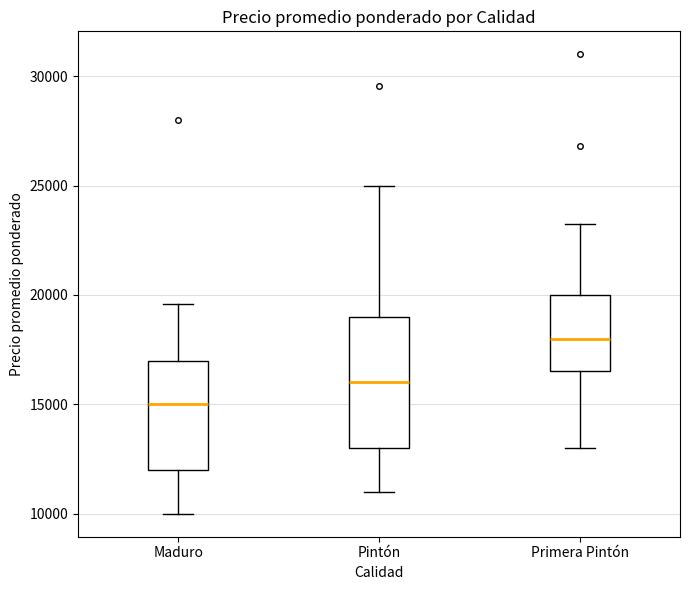

Reading left to right, read every box against the y-axis: the position of its median line, the range the box covers, and the ends of its whiskers. The values are not printed on the chart, so give them approximately, as read against the axis.

Maduro: median 15000, box 12000 to 17000, whiskers 10000 to 19500
Pintón: median 16000, box 13000 to 19000, whiskers 11000 to 25000
Primera Pintón: median 18000, box 16500 to 20000, whiskers 13000 to 23500